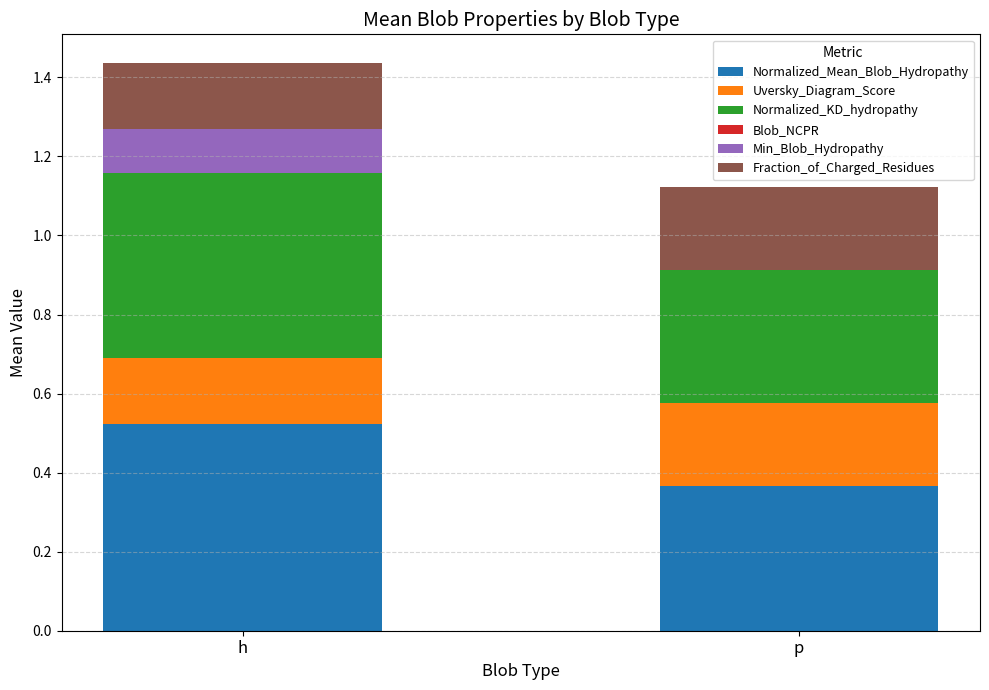

What is the label of the 1st bar from the left?

h